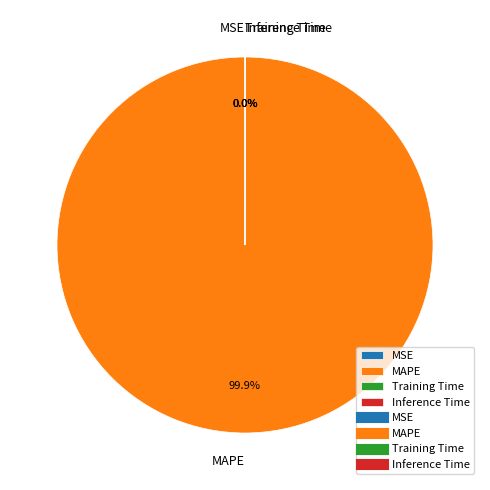

Is there any slice that represents more than half of the pie?

Yes